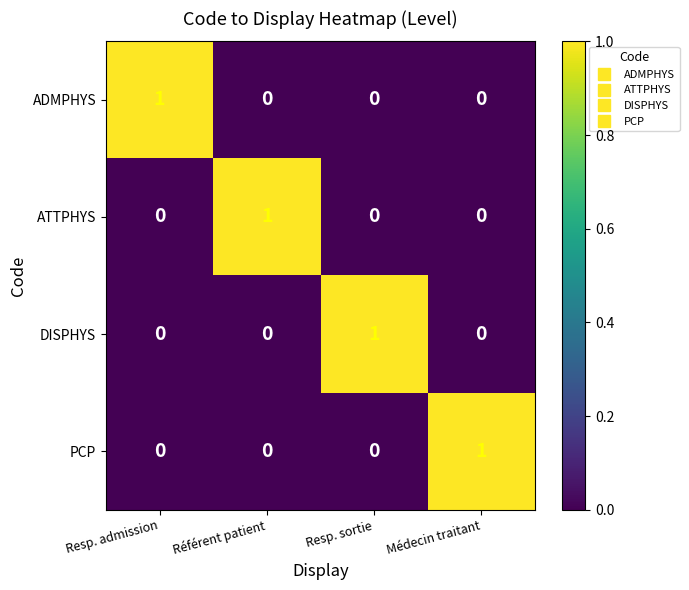

At which label does DISPHYS reach its peak?

Resp. sortie